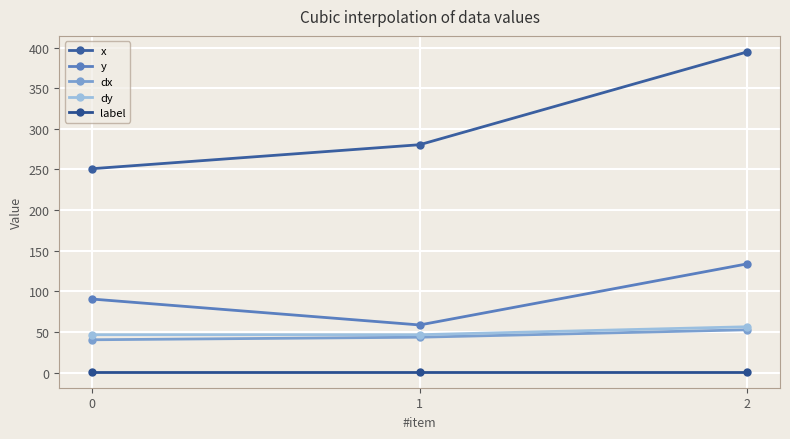

Reading left to right, list all the values displayed in this chart.

x: 0=251.0	1=280.5	2=394.8
y: 0=90.5	1=58.6	2=133.8
dx: 0=40.3	1=43.5	2=52.6
dy: 0=46.6	1=46.6	2=56.4
label: 0=1.0	1=1.0	2=1.0